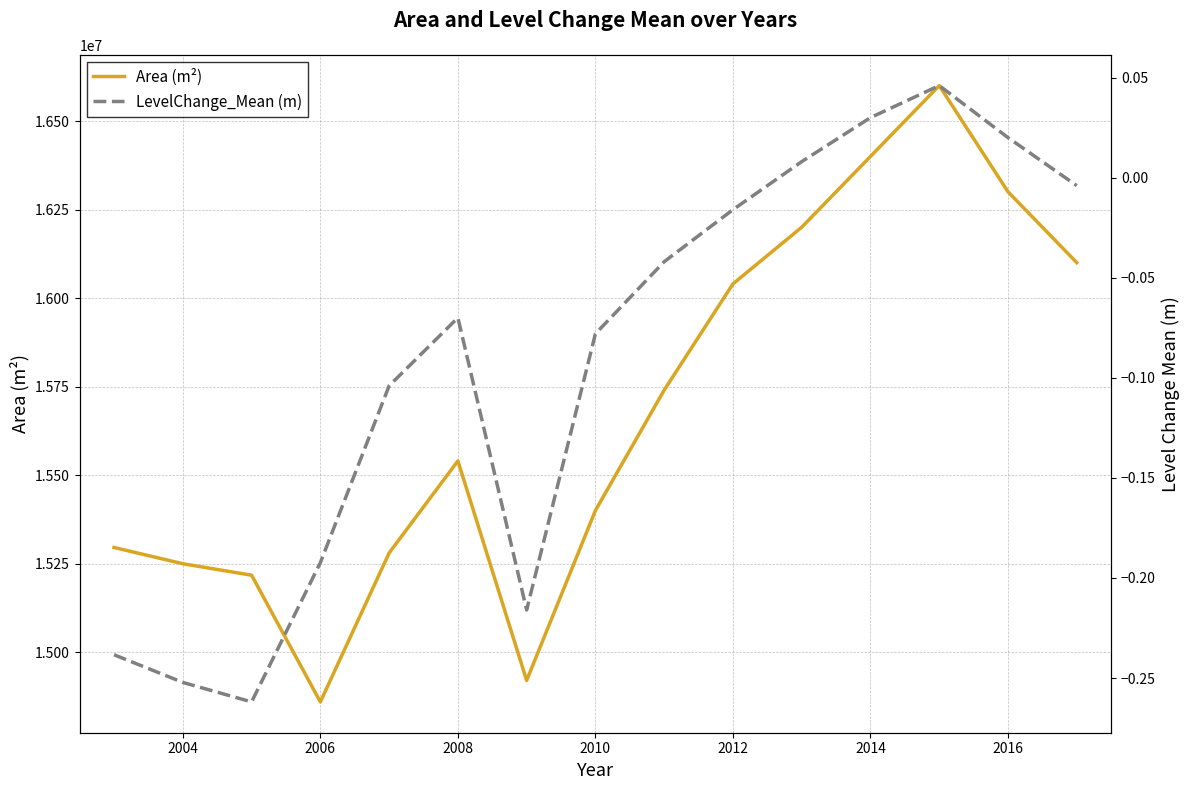

Which series has the largest total across all categories?

Area (m²)